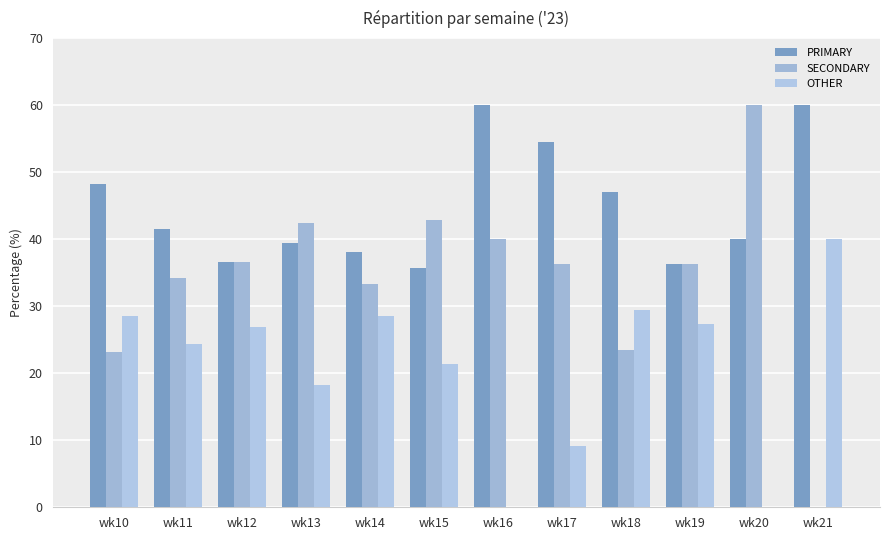

How many groups of bars are there?

12